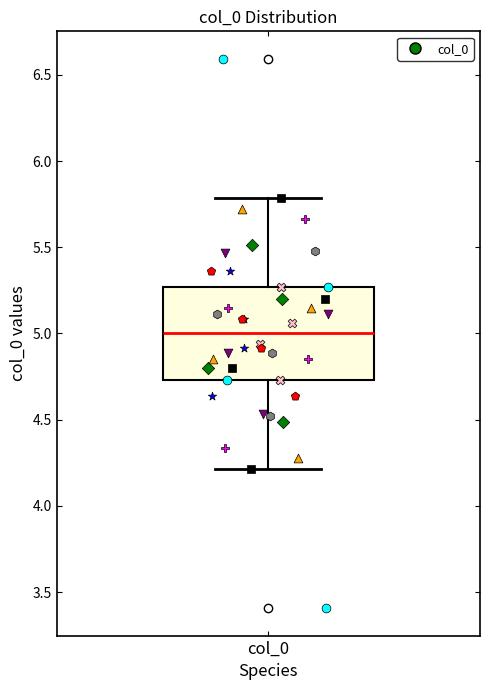

Where does the upper whisker of the box for col_0 end on the y-axis? The values are not printed on the chart, so give them approximately, as read against the axis.

5.80